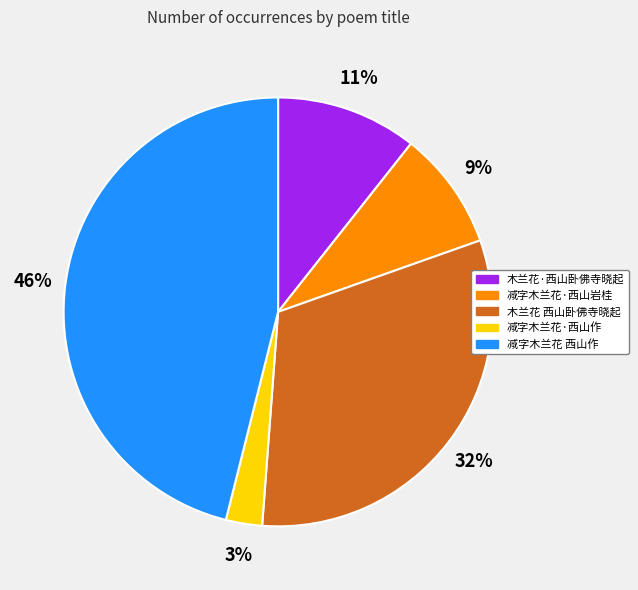

Do 减字木兰花·西山岩桂 and 木兰花 西山卧佛寺晓起 together represent more than half of the pie?

No